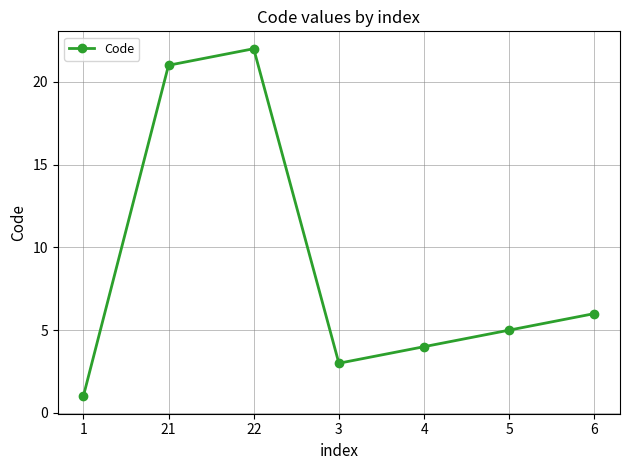

What position from the left is 22?

3